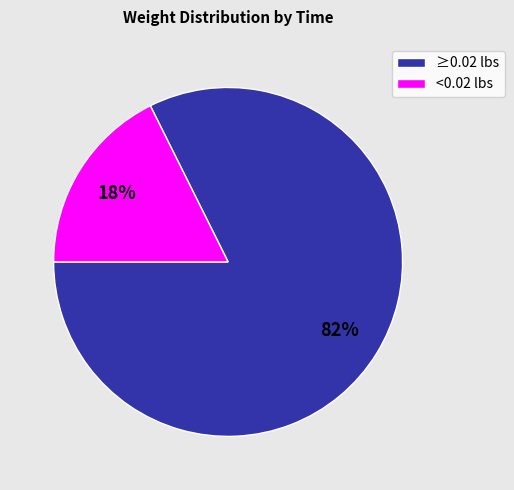

Which slice is the largest?

≥0.02 lbs